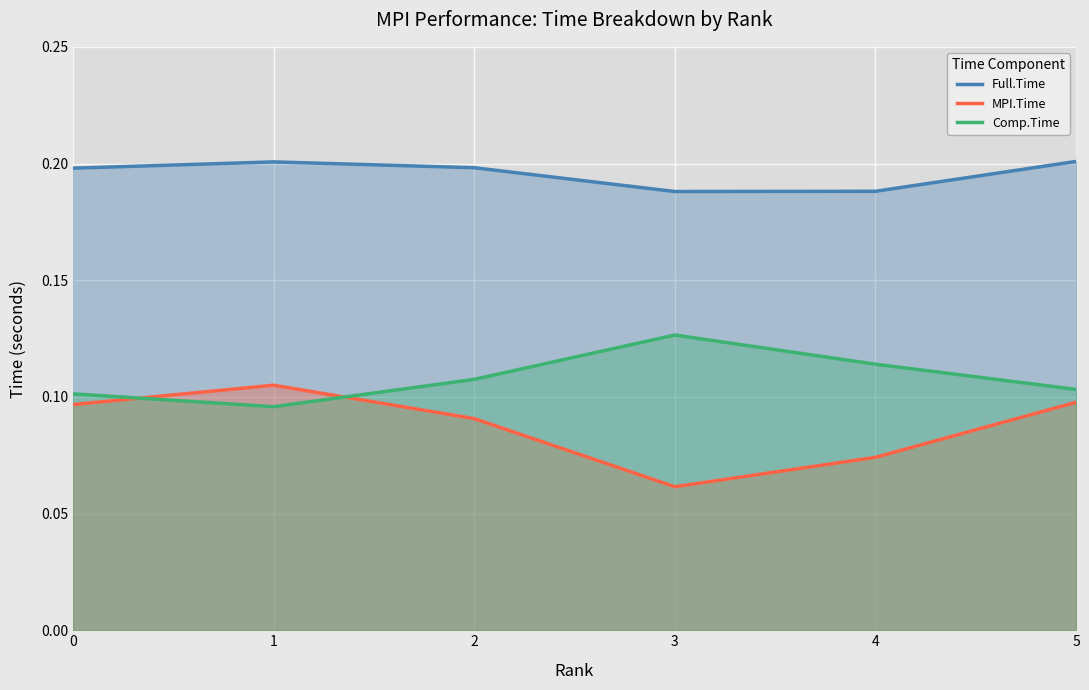

Reading right to left, what are all the values shown in this chart?

MPI.Time: 0.1	0.1	0.1	0.1	0.1	0.1
Full.Time: 0.2	0.2	0.2	0.2	0.2	0.2
Comp.Time: 0.1	0.1	0.1	0.1	0.1	0.1